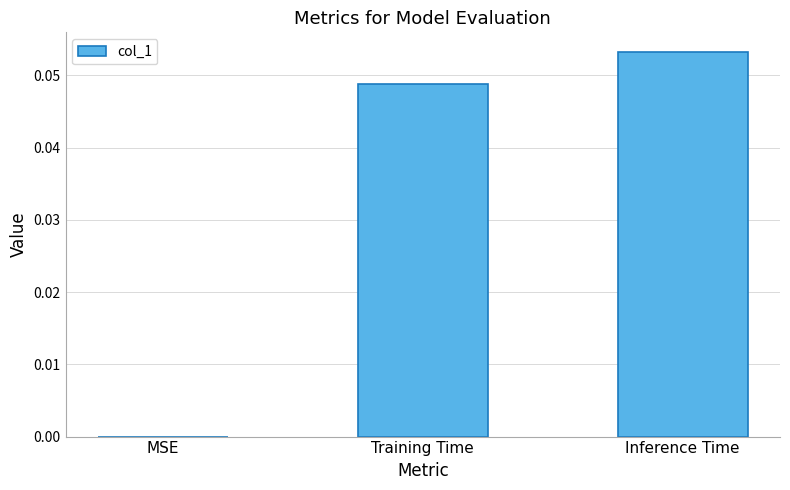

The value at MSE is 0.0. True or false?

True